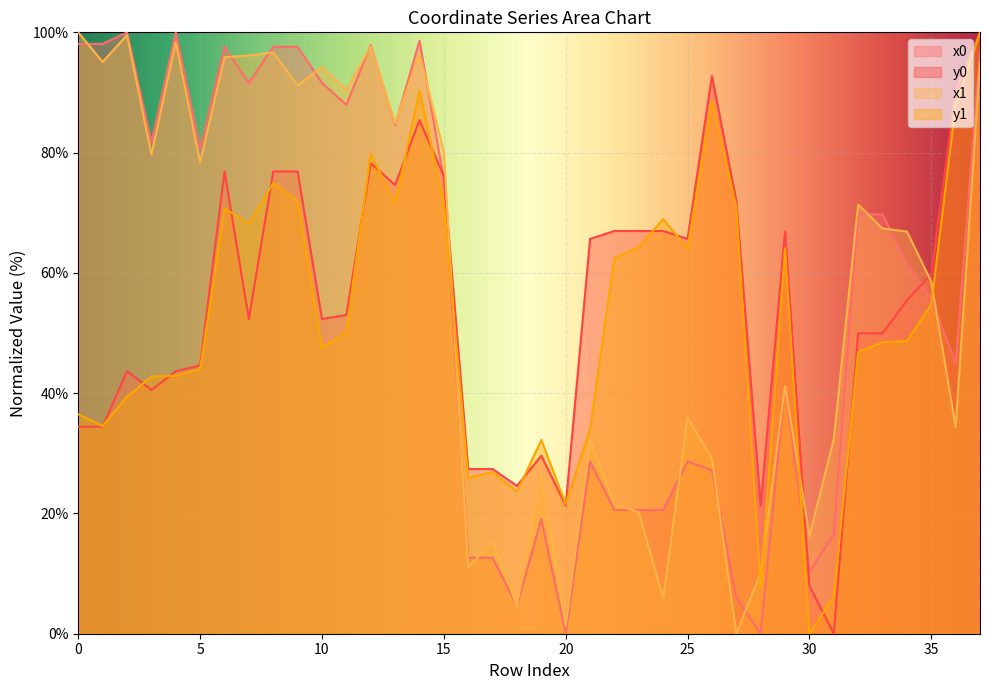

What is the difference between the second highest and second lowest values in the y1 series?

84.1